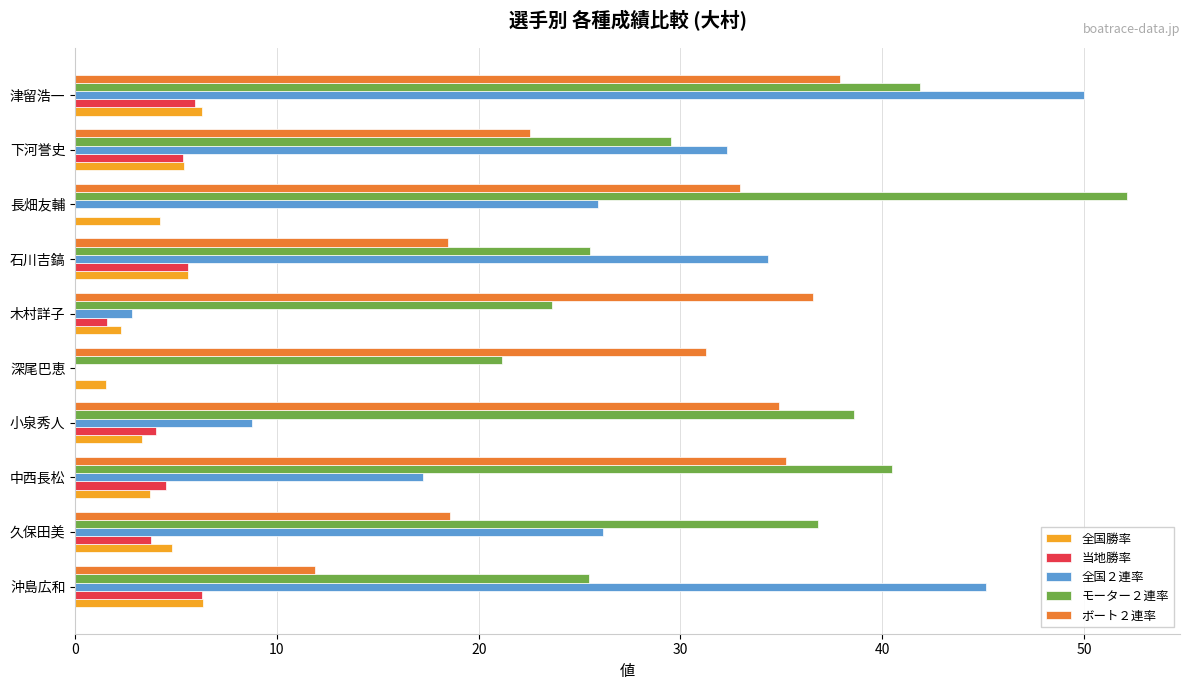

What is the sum of the 全国２連率 values at 中西長松 and 津留浩一?

67.2